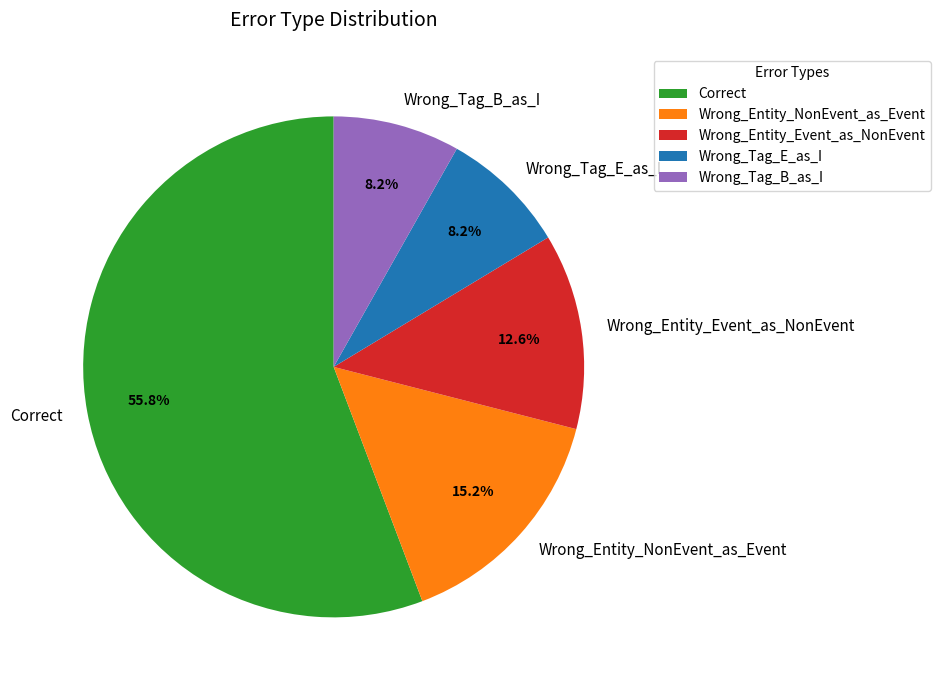

To the nearest percent, what is the average slice percentage?

20%